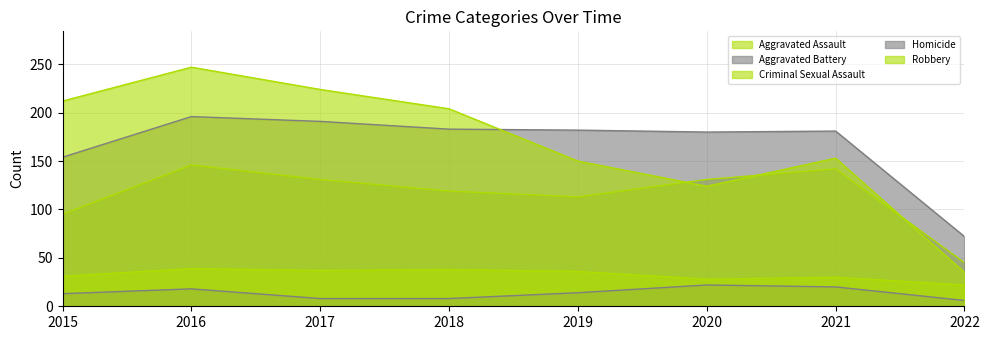

Where is Aggravated Battery nearest to the value 134?

2015